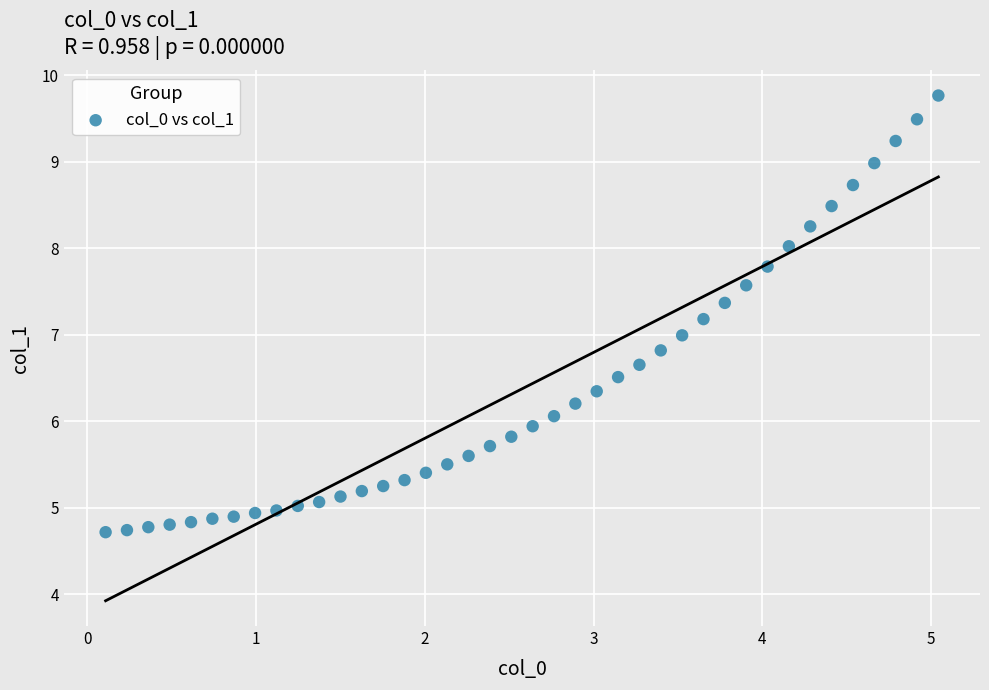

What is the range of X values (max minus min)?

4.9